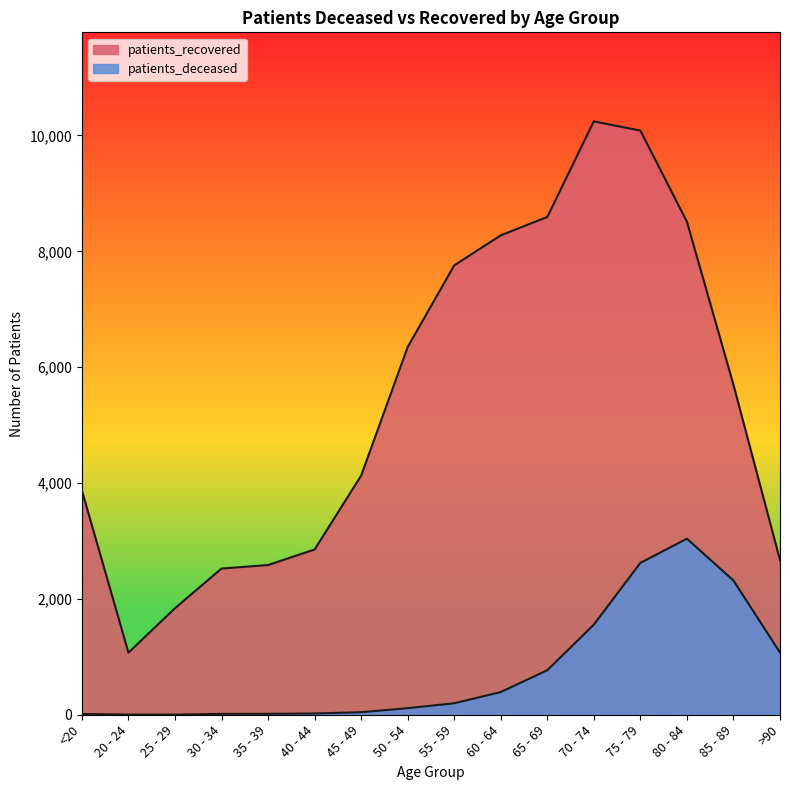

Reading left to right, list all the values displayed in this chart.

patients_deceased: 14	3	3	15	16	22	44	114	198	392	769	1556	2622	3039	2317	1074
patients_recovered: 3871	1072	1839	2524	2584	2853	4128	6348	7758	8276	8593	10244	10084	8511	5696	2670